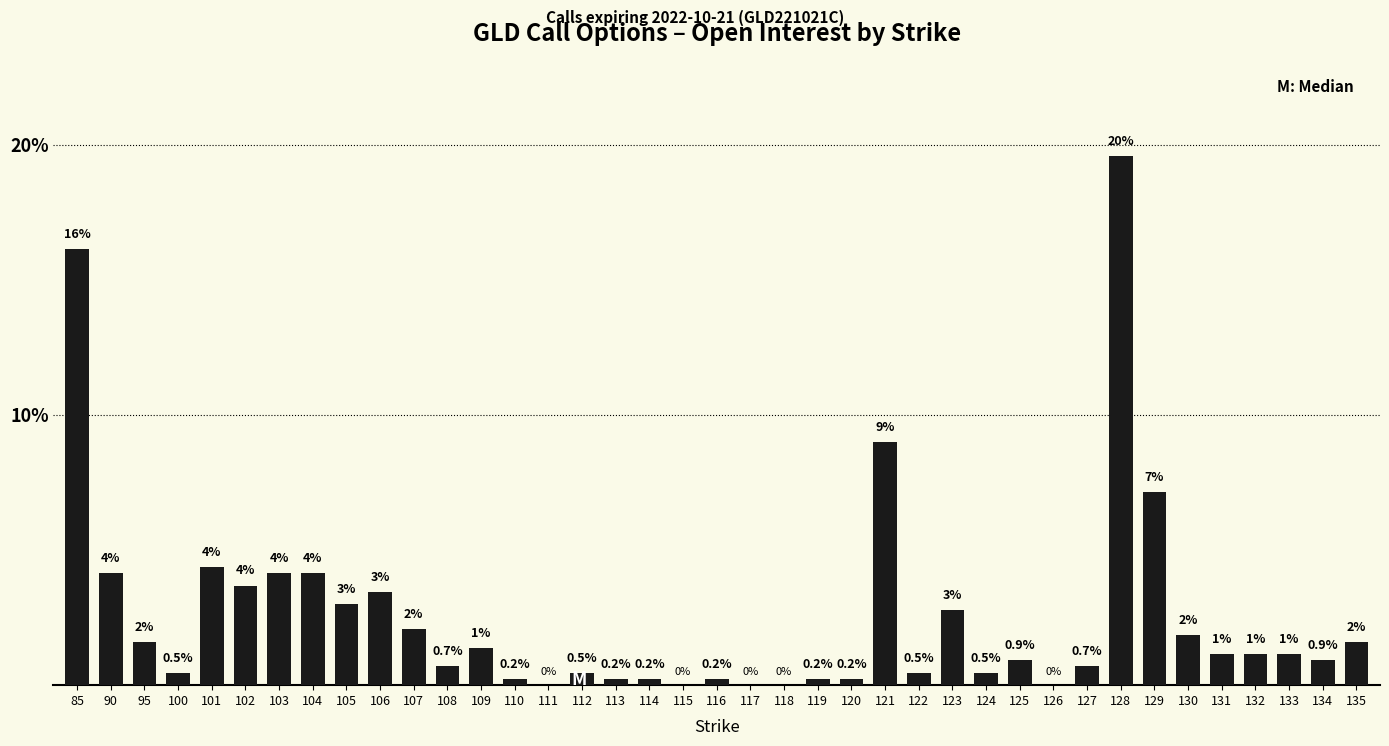

Which label corresponds to the largest value in the chart?

128